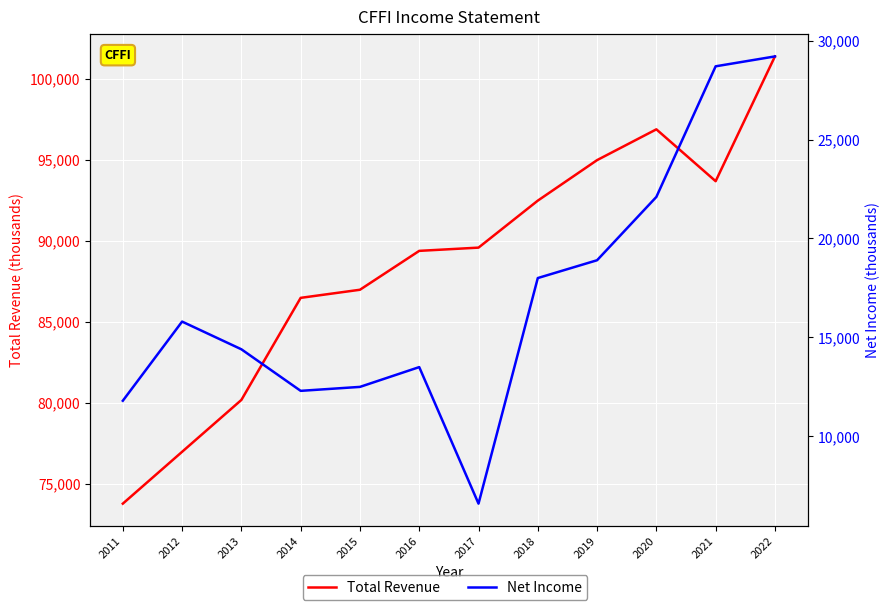

How many lines are shown in the chart?

2